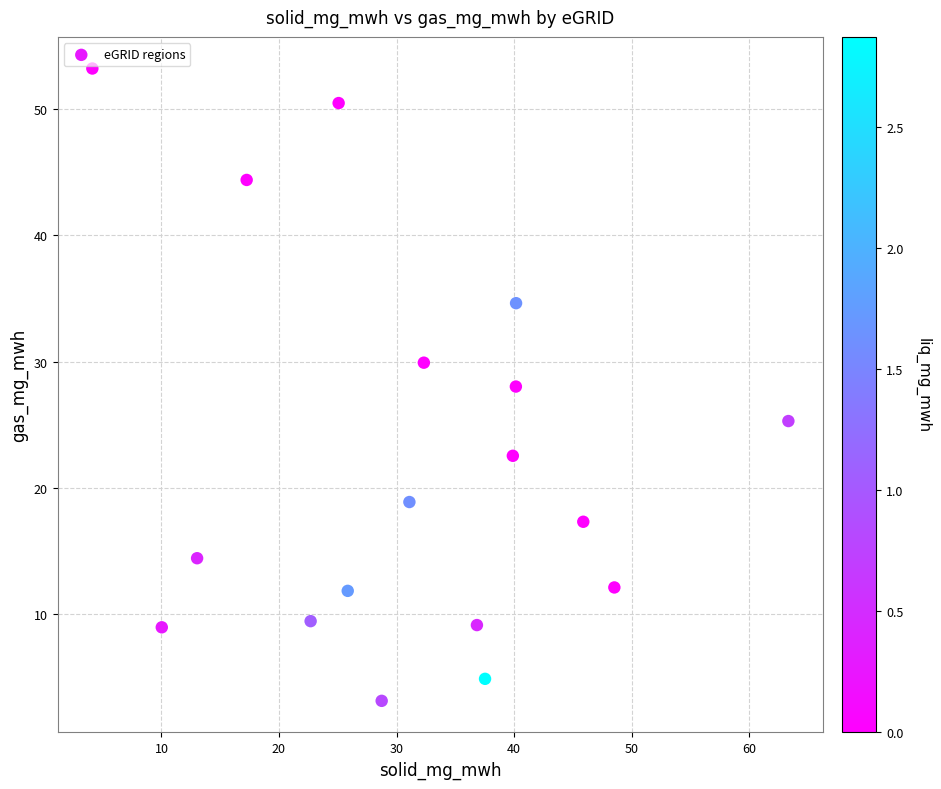

What is the range of Y values (max minus min)?

50.1